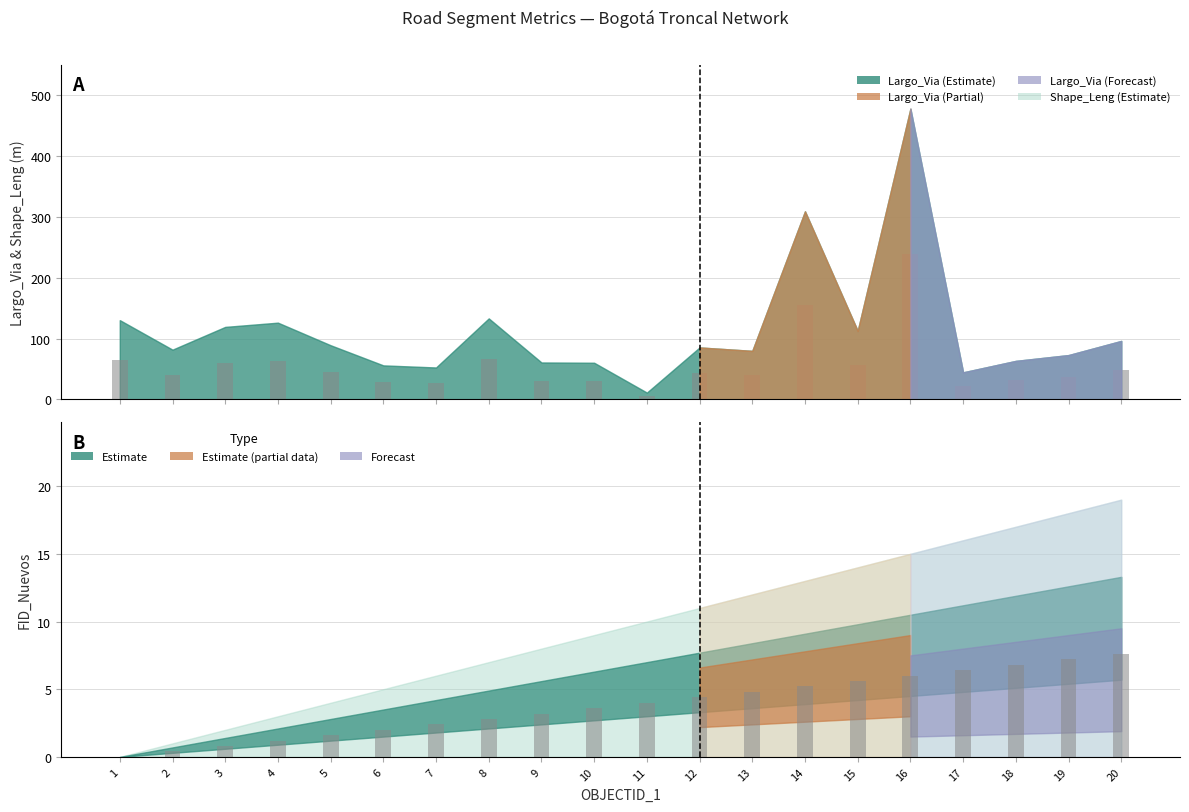

The Largo_Via series shows 119.8 at 8. True or false?

False